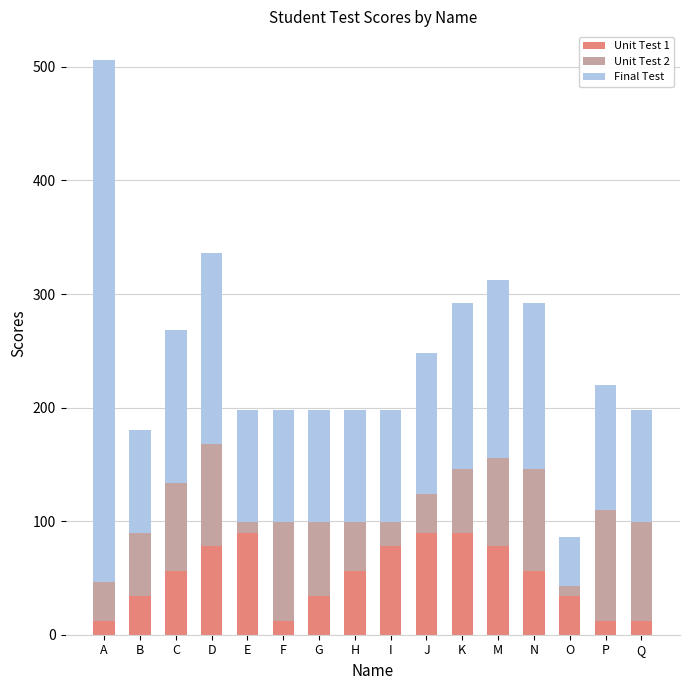

Are the bars horizontal?

No